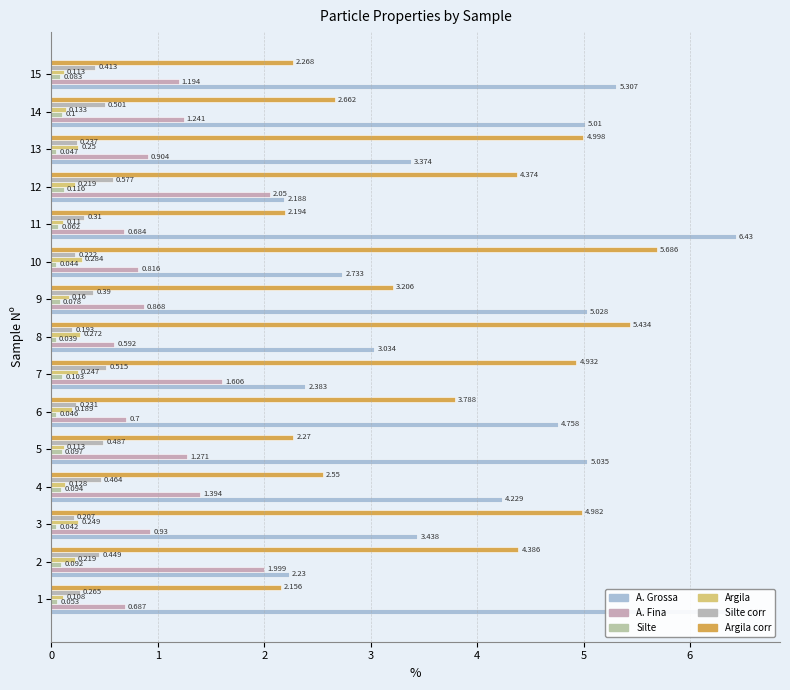

What is the minimum value for Argila?

0.1